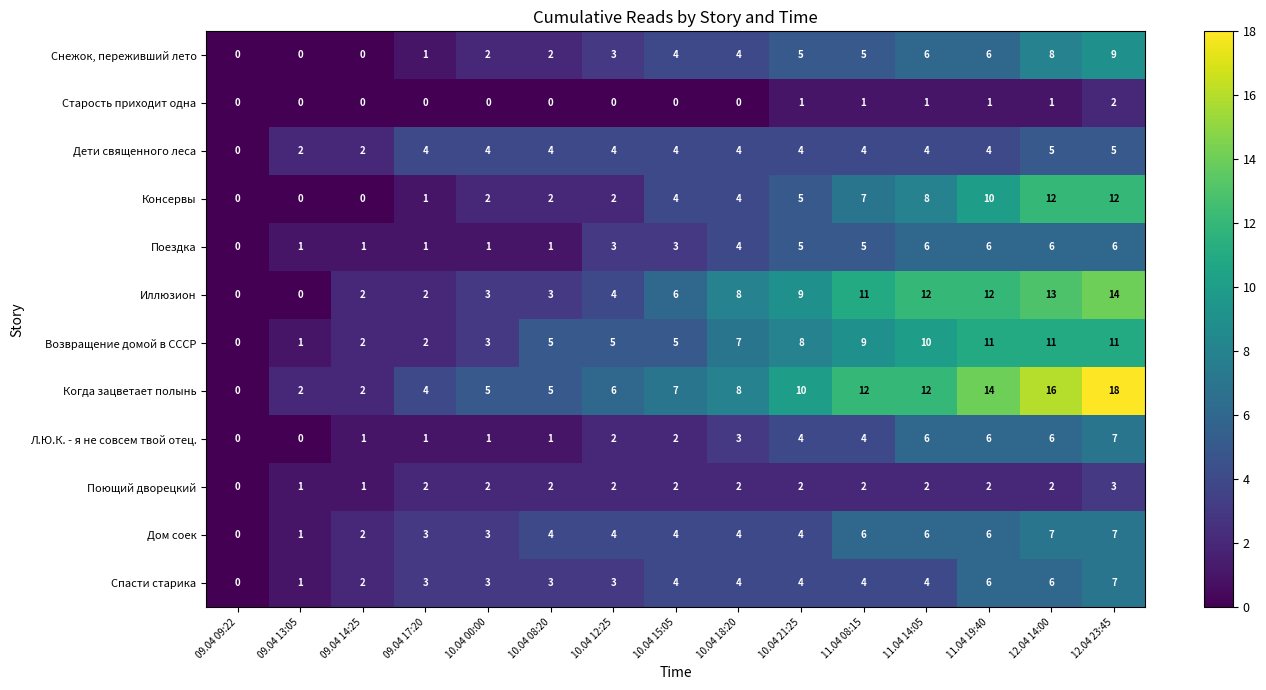

What is the difference between the Возвращение домой в СССР values at 11.04 08:15 and 10.04 08:20?

4